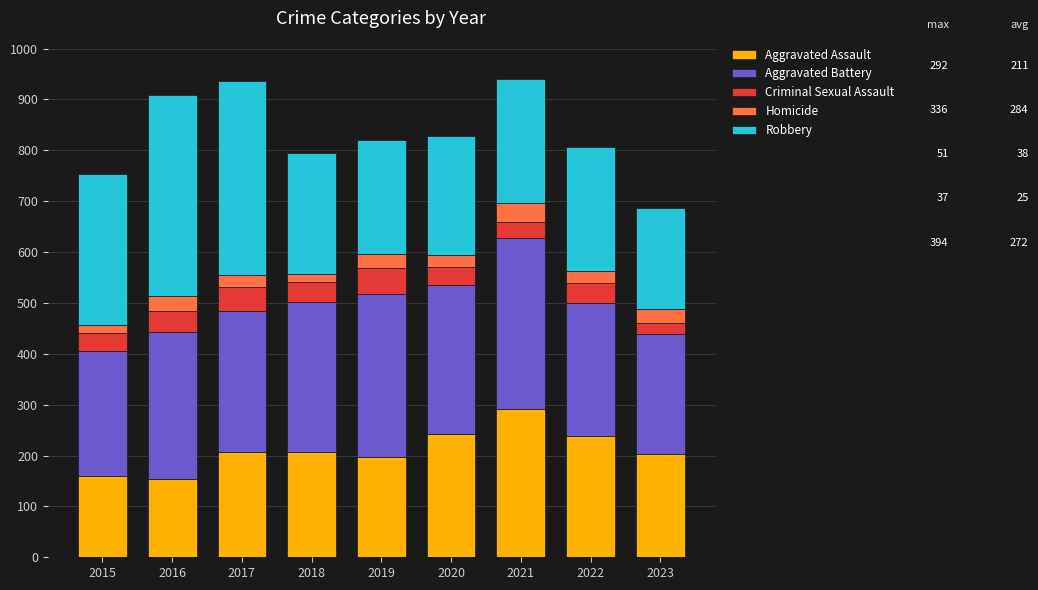

What is the average value of the Aggravated Assault series?

211